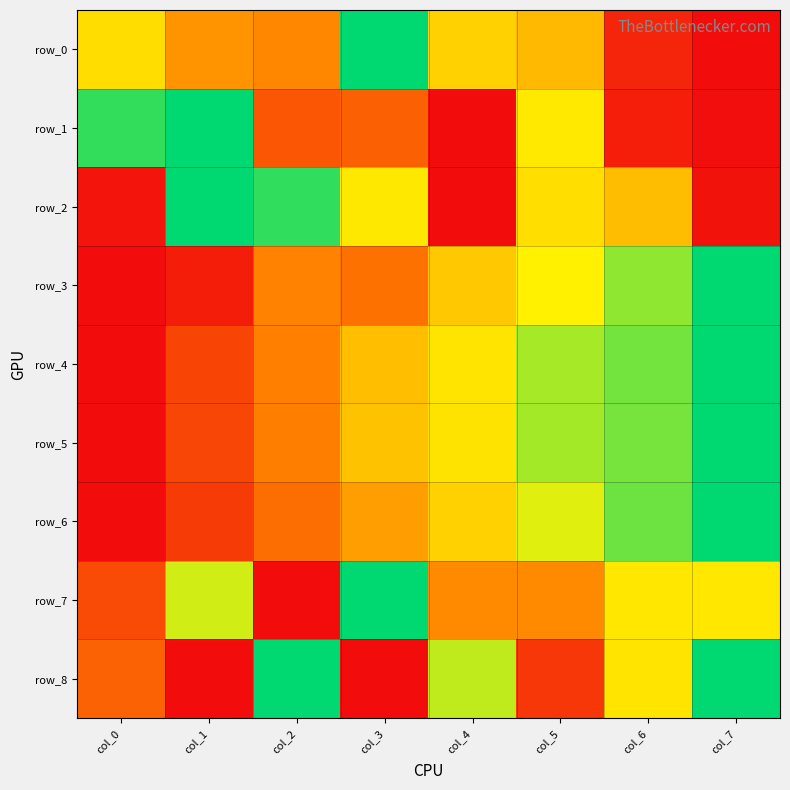

Rank the categories by row_5 value from highest to lowest.

col_7, col_6, col_5, col_4, col_3, col_2, col_1, col_0